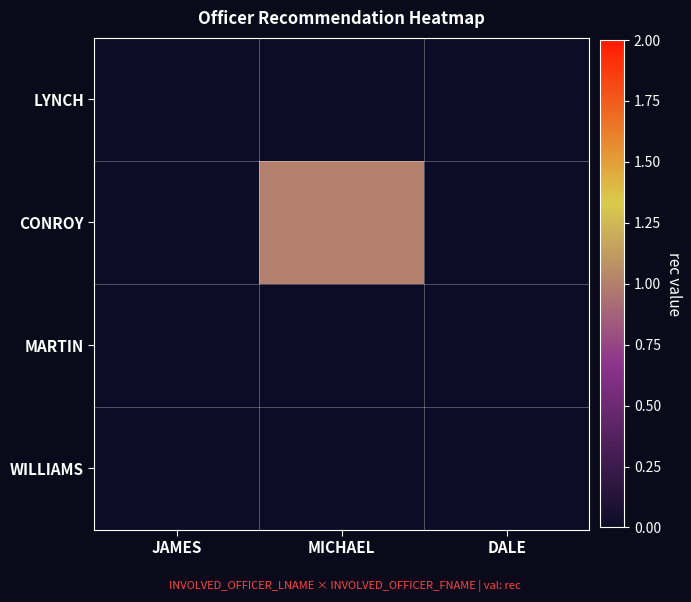

Which series has the largest total across all categories?

CONROY